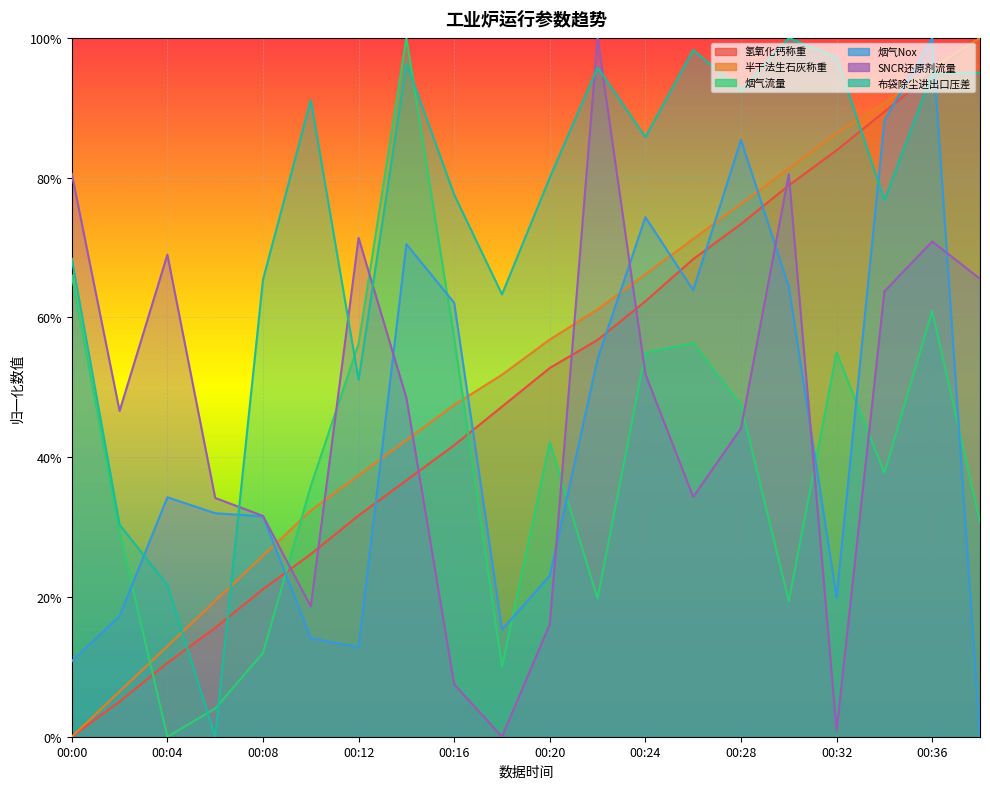

Reading left to right, list all the values displayed in this chart.

氢氧化钙称重: 00:00=0.0	00:02=0.1	00:04=0.1	00:06=0.2	00:08=0.2	00:10=0.3	00:12=0.3	00:14=0.4	00:16=0.4	00:18=0.5	00:20=0.5	00:22=0.6	00:24=0.6	00:26=0.7	00:28=0.7	00:30=0.8	00:32=0.8	00:34=0.9	00:36=0.9	00:38=1.0
半干法生石灰称重: 00:00=0.0	00:02=0.1	00:04=0.1	00:06=0.2	00:08=0.3	00:10=0.3	00:12=0.4	00:14=0.4	00:16=0.5	00:18=0.5	00:20=0.6	00:22=0.6	00:24=0.7	00:26=0.7	00:28=0.8	00:30=0.8	00:32=0.9	00:34=0.9	00:36=1.0	00:38=1.0
烟气流量: 00:00=0.7	00:02=0.3	00:04=0.0	00:06=0.0	00:08=0.1	00:10=0.4	00:12=0.6	00:14=1.0	00:16=0.6	00:18=0.1	00:20=0.4	00:22=0.2	00:24=0.5	00:26=0.6	00:28=0.5	00:30=0.2	00:32=0.5	00:34=0.4	00:36=0.6	00:38=0.3
烟气Nox: 00:00=0.1	00:02=0.2	00:04=0.3	00:06=0.3	00:08=0.3	00:10=0.1	00:12=0.1	00:14=0.7	00:16=0.6	00:18=0.2	00:20=0.2	00:22=0.5	00:24=0.7	00:26=0.6	00:28=0.9	00:30=0.6	00:32=0.2	00:34=0.9	00:36=1.0	00:38=0.0
SNCR还原剂流量: 00:00=0.8	00:02=0.5	00:04=0.7	00:06=0.3	00:08=0.3	00:10=0.2	00:12=0.7	00:14=0.5	00:16=0.1	00:18=0.0	00:20=0.2	00:22=1.0	00:24=0.5	00:26=0.3	00:28=0.4	00:30=0.8	00:32=0.0	00:34=0.6	00:36=0.7	00:38=0.7
布袋除尘进出口压差: 00:00=0.7	00:02=0.3	00:04=0.2	00:06=0.0	00:08=0.7	00:10=0.9	00:12=0.5	00:14=1.0	00:16=0.8	00:18=0.6	00:20=0.8	00:22=1.0	00:24=0.9	00:26=1.0	00:28=0.9	00:30=1.0	00:32=1.0	00:34=0.8	00:36=0.9	00:38=1.0